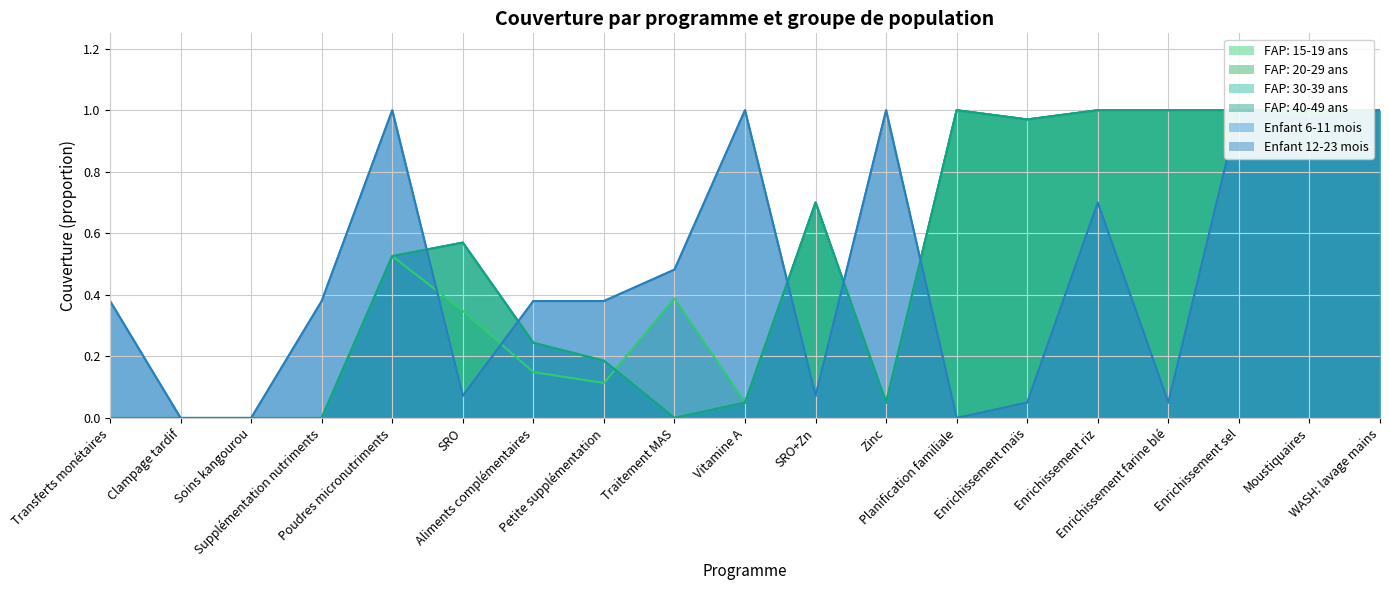

What is the sum of all FAP: 40-49 ans values?

9.3